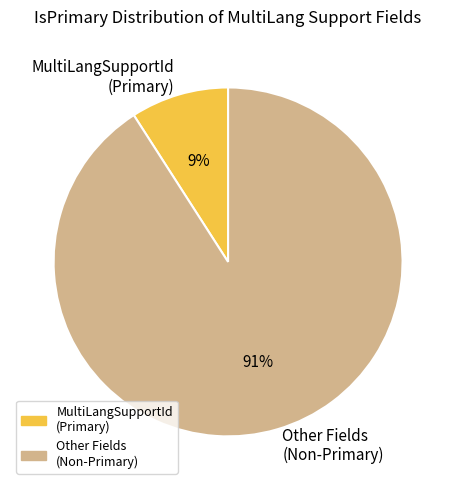

Which slice is the largest?

Other Fields (Non-Primary)